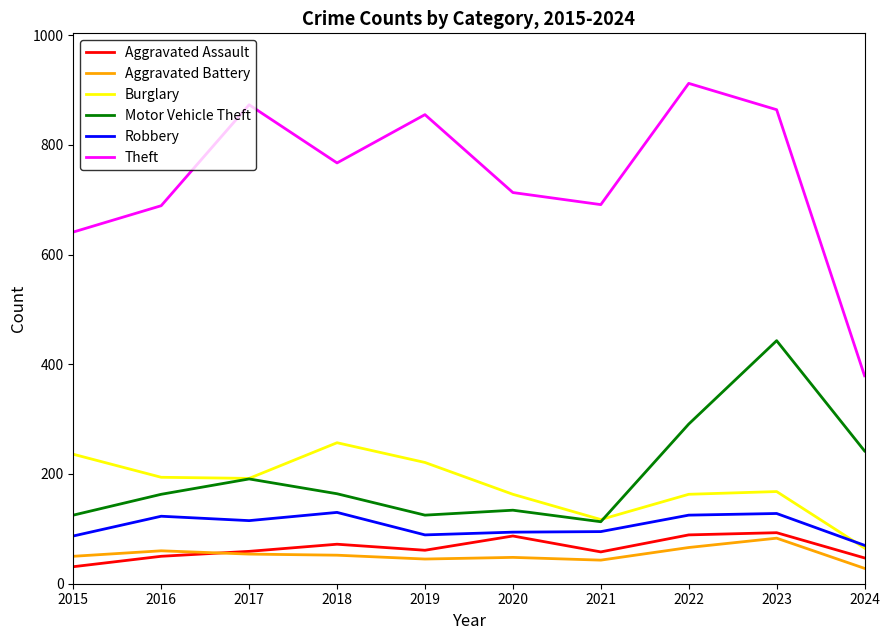

Which series has the widest spread of values?

Theft